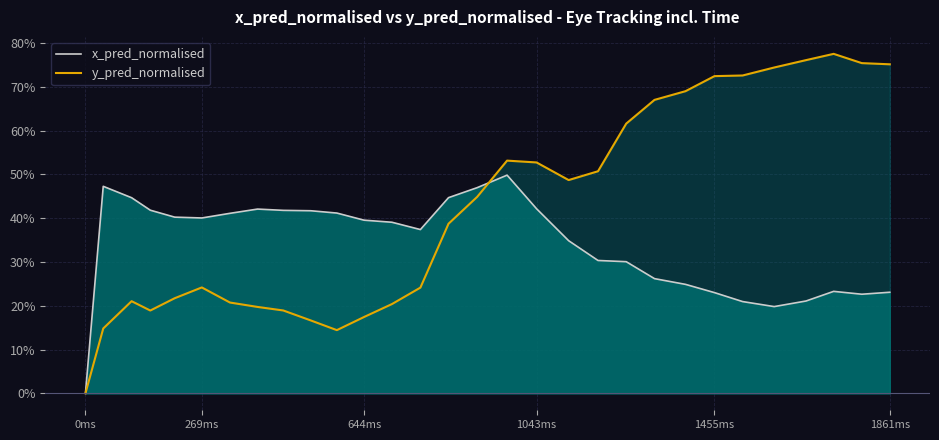

True or false: y_pred_normalised and x_pred_normalised cross at least once.

True